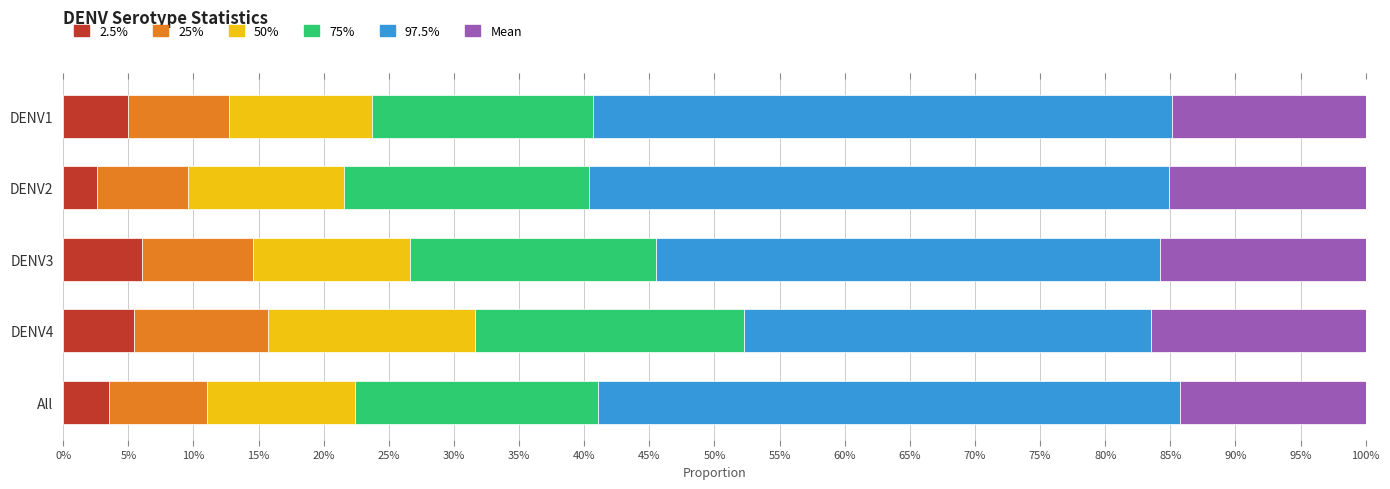

What are all the series names shown in the legend?

2.5%, 25%, 50%, 75%, 97.5%, Mean